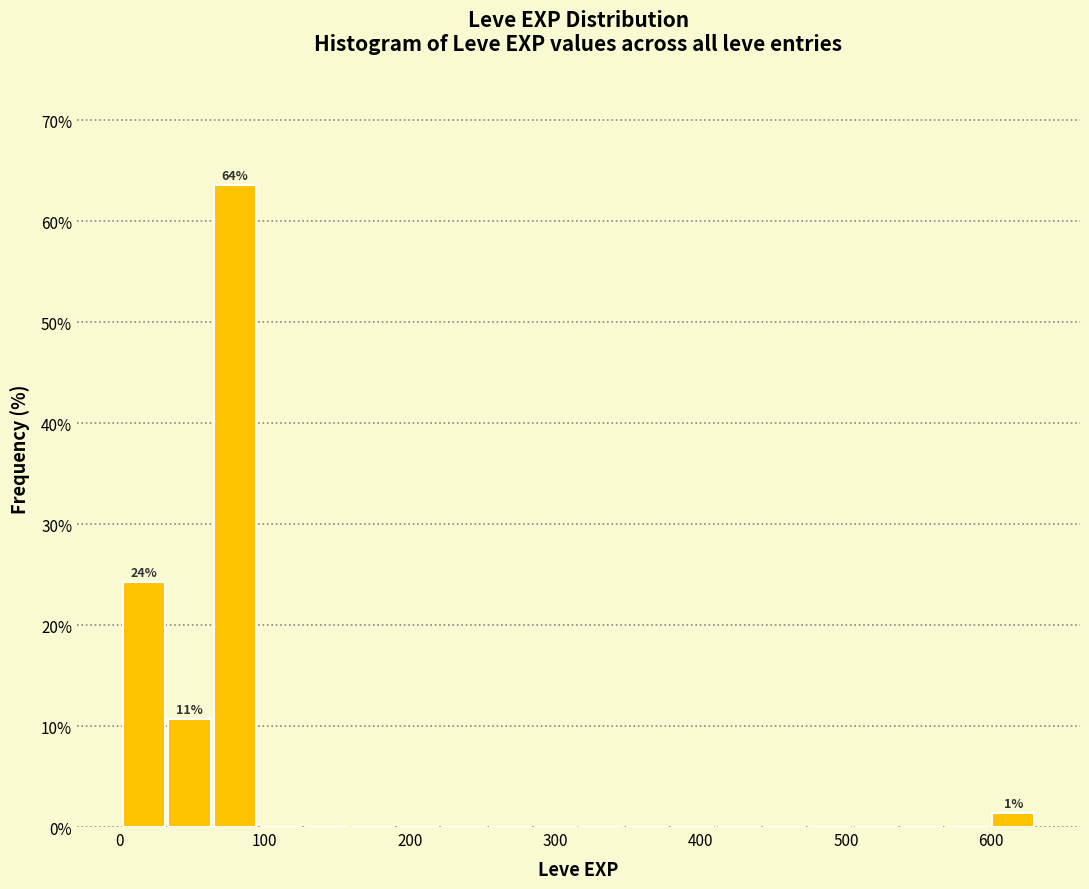

Read against the x-axis, roughly where is the centre of the tallest bar?

80